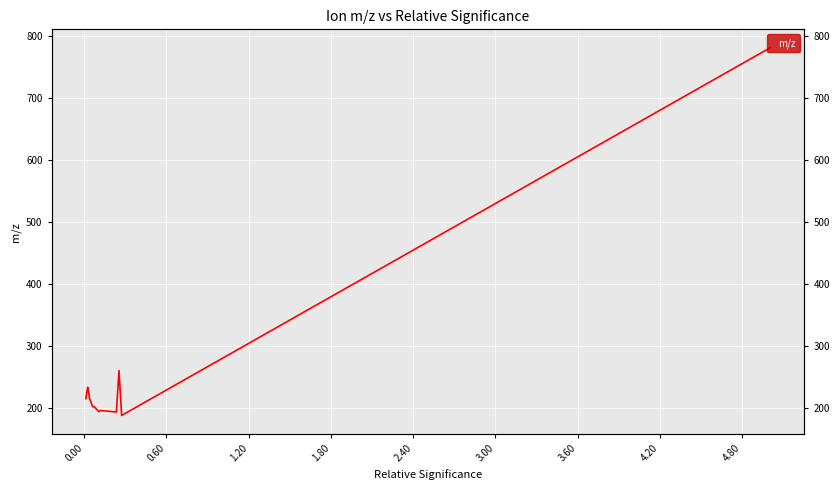

How many interior local peaks (higher than both neighbors) does the data have?

4